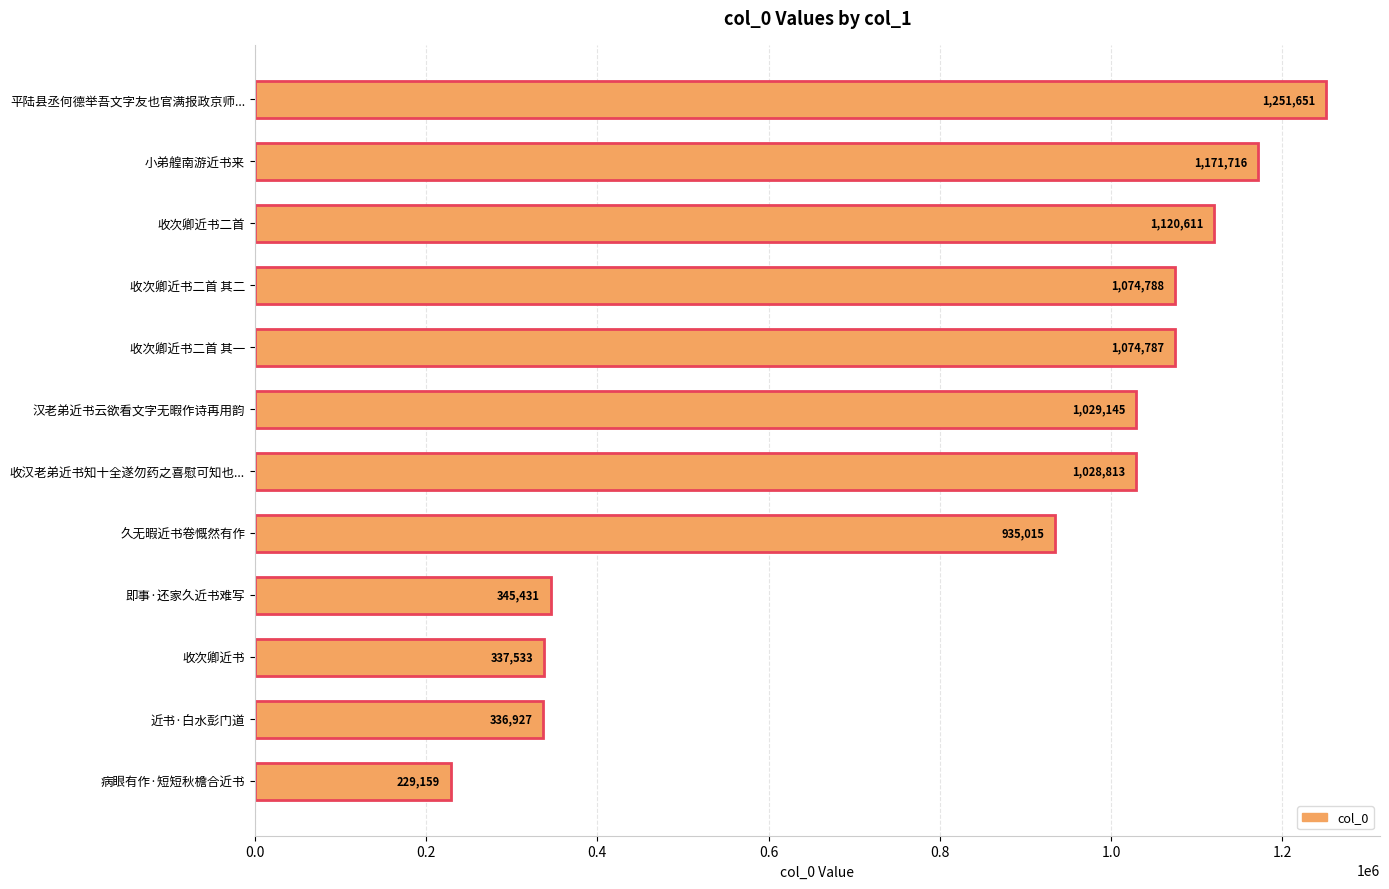

What is the value of the 8th bar from the left?

935015